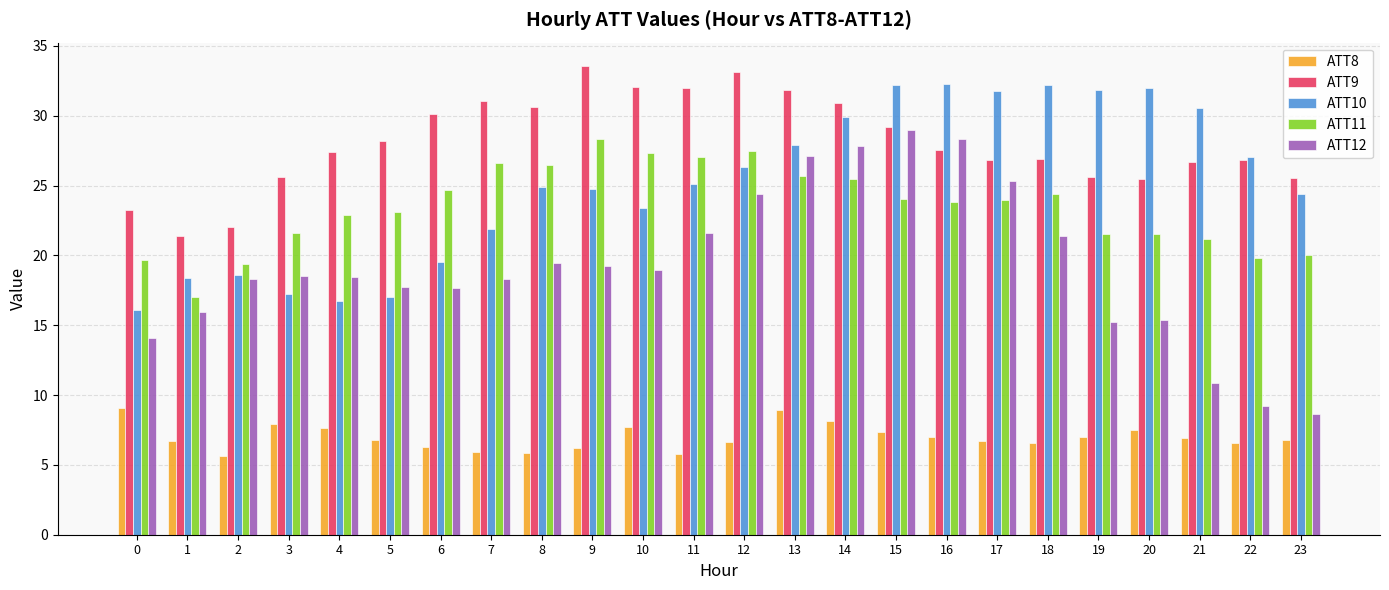

What is the sum of all ATT8 values?

167.6